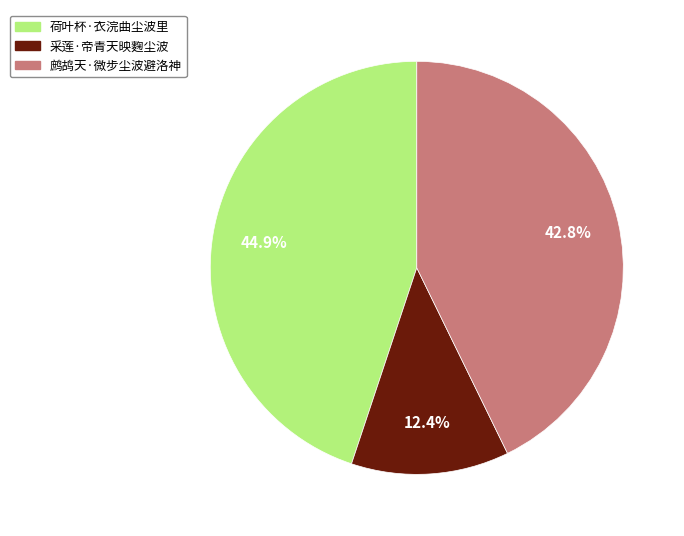

To the nearest percent, what portion does 荷叶杯·衣浣曲尘波里 represent?

45%